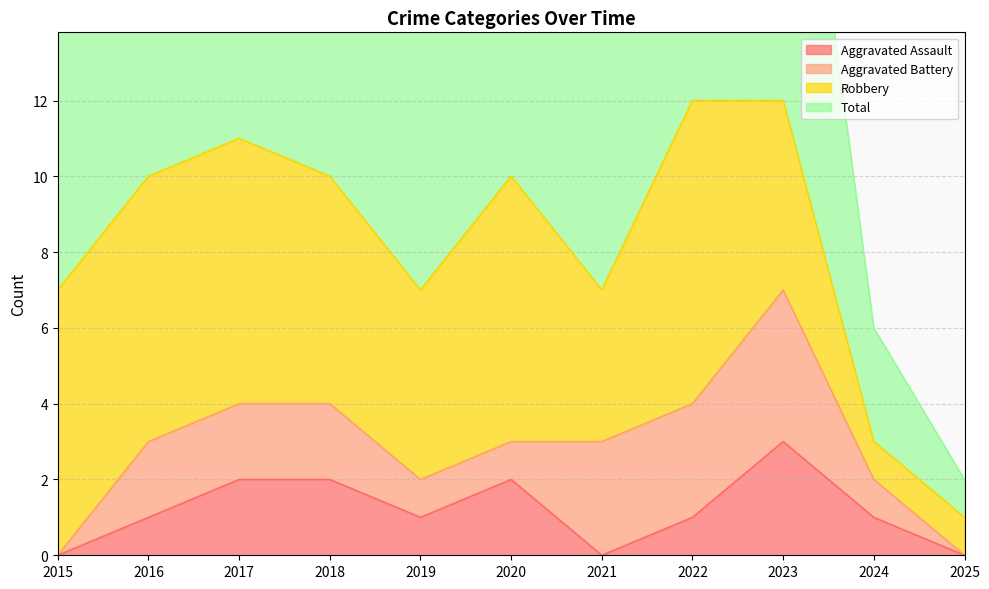

What is the spread (max minus min) of values at 2018?

8